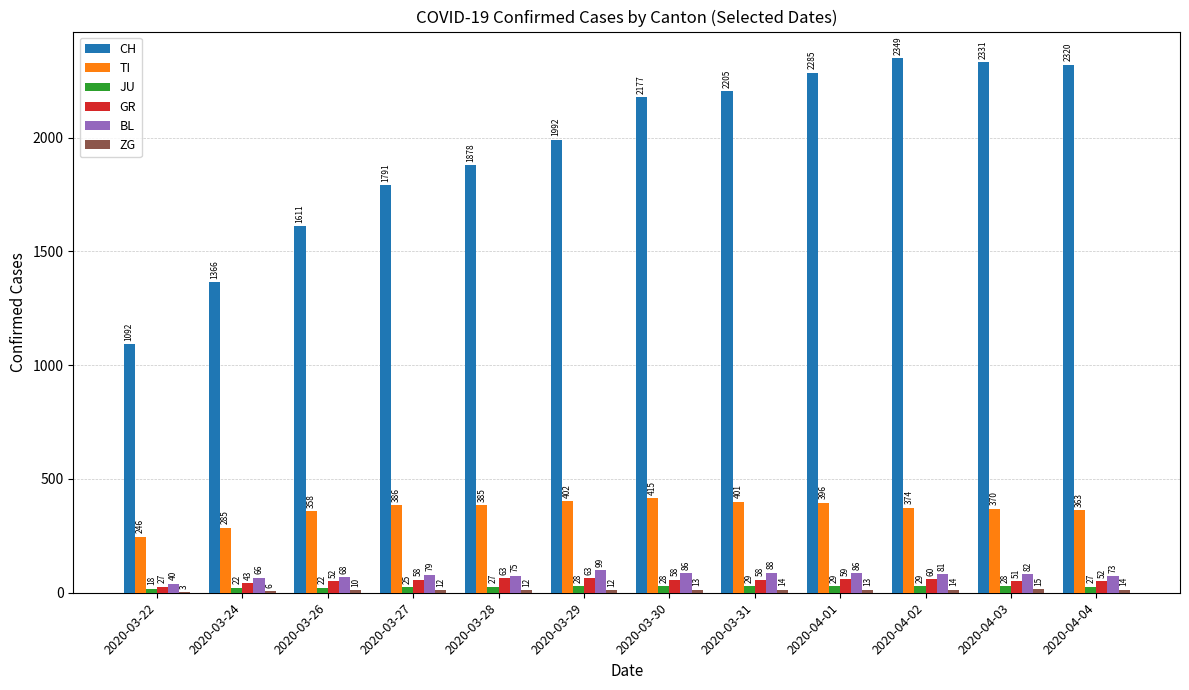

What is the sum of the TI values at 2020-03-24 and 2020-04-03?

655